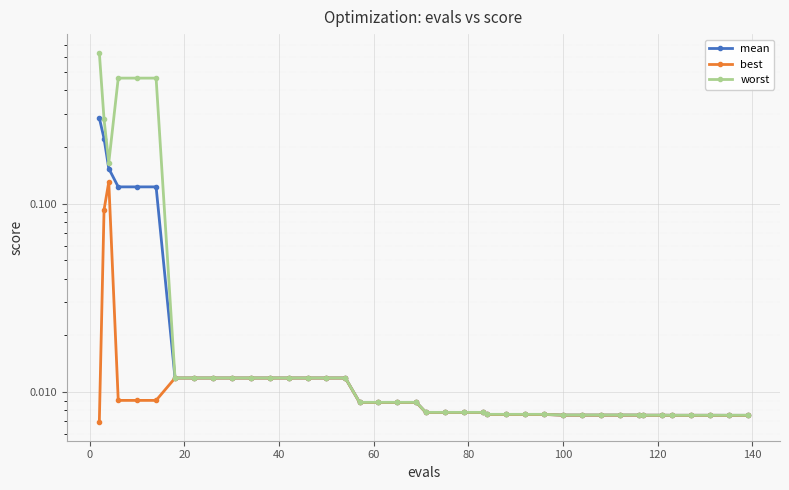

Is the value of mean at 17 greater than the value of best at 15?

No